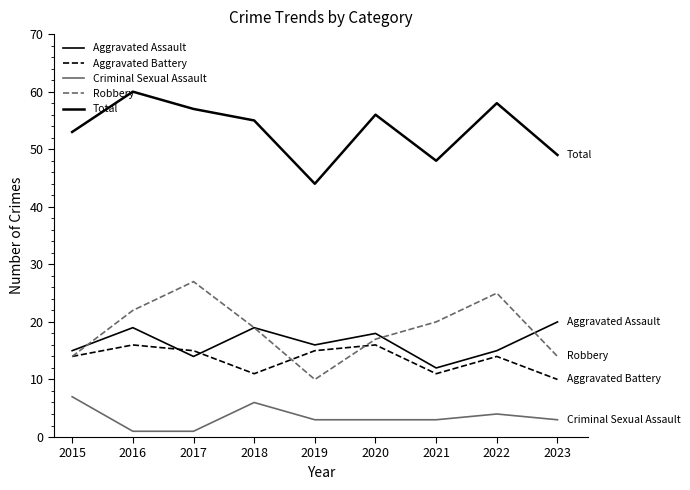

Which series changed the most between 2019 and 2022?

Robbery